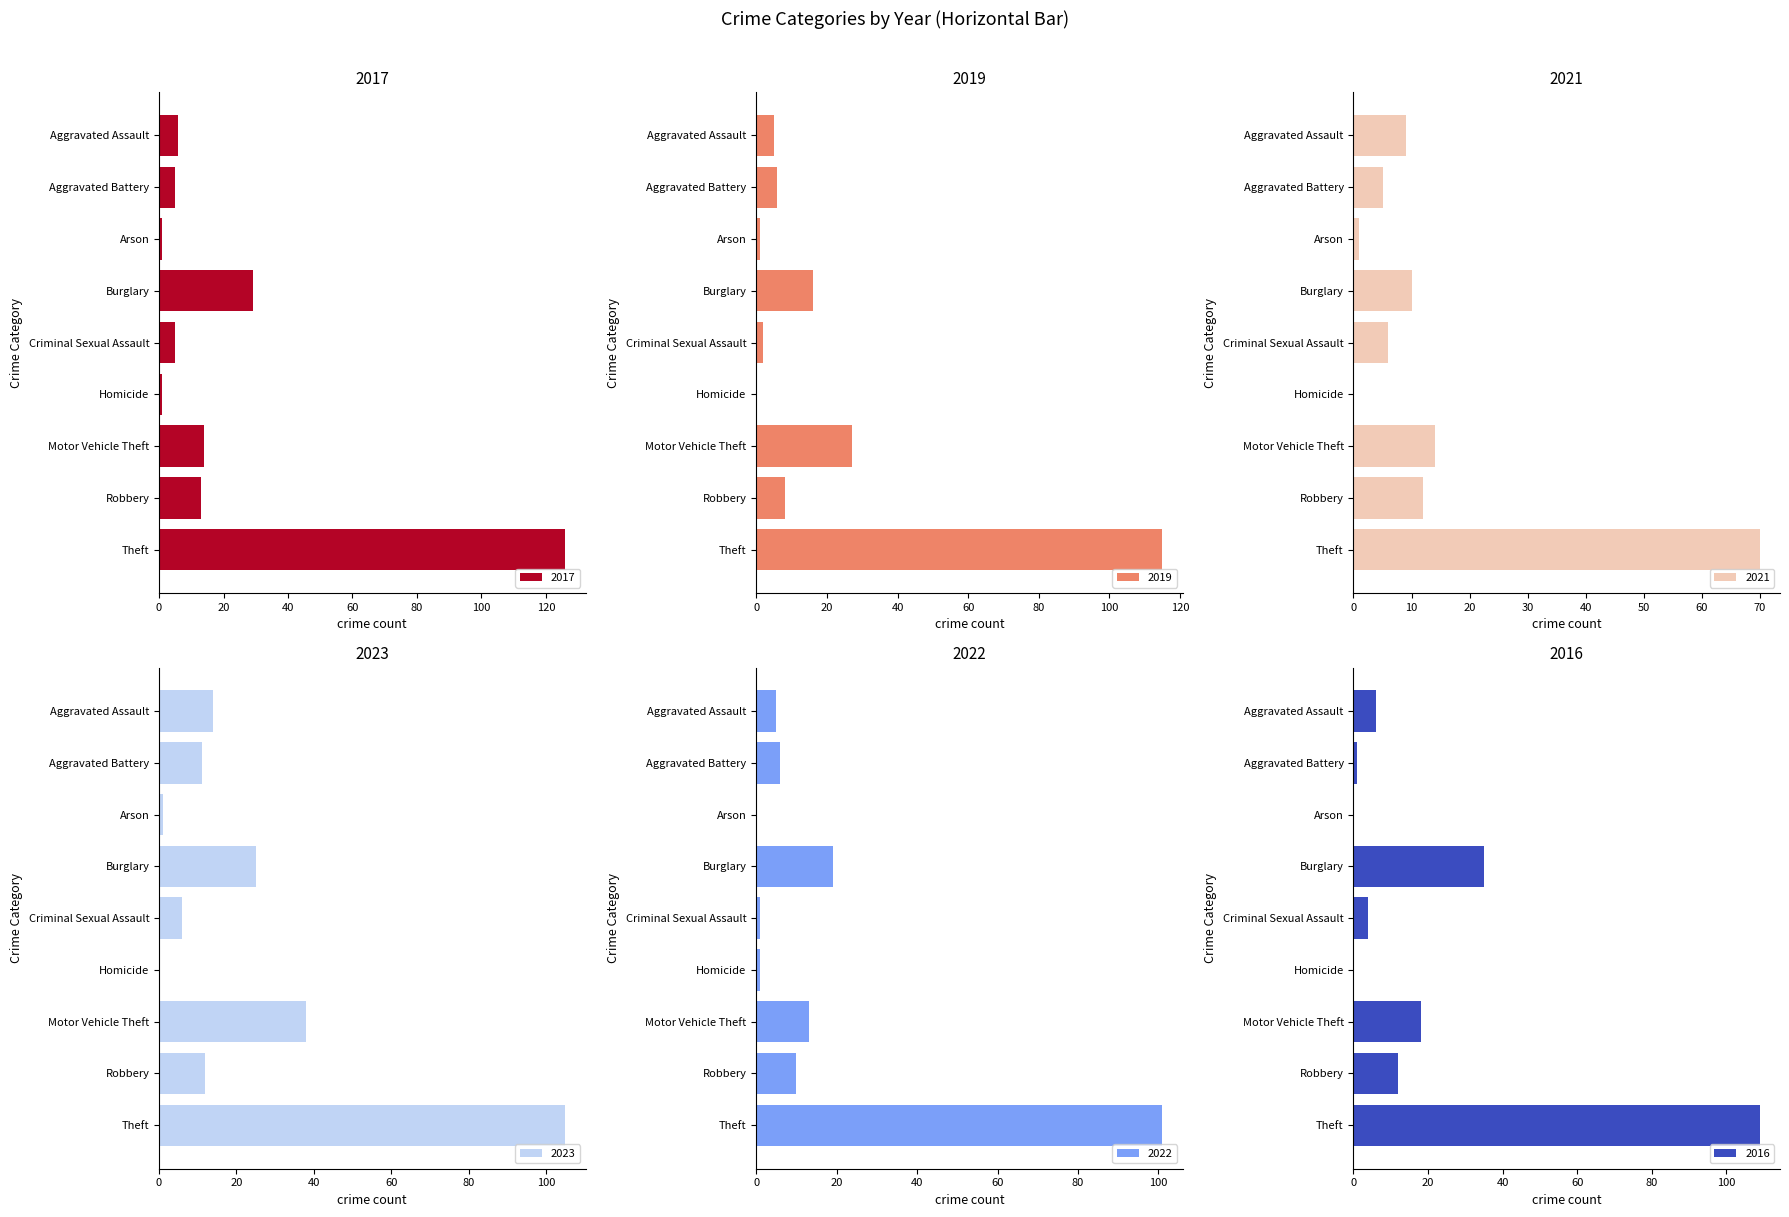

What value does the 2022 series have at Robbery?

10